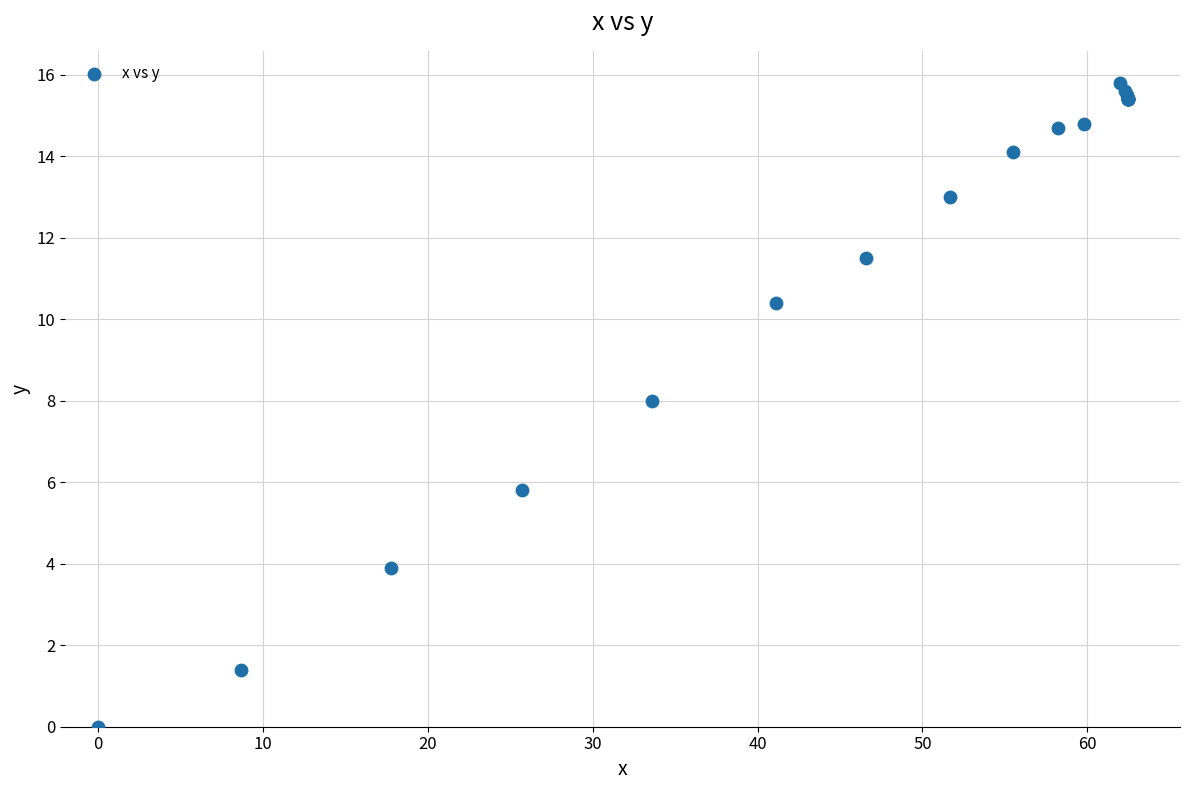

What Y value in the scatter plot is closest to 7?

8.0